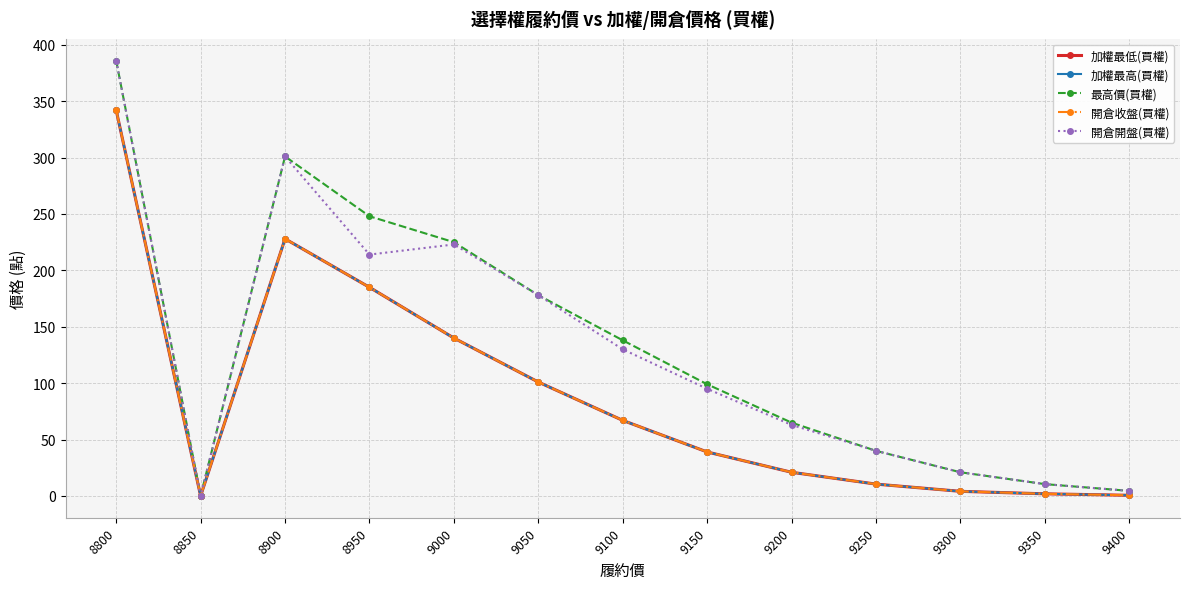

What is the value of the 最高價(買權) point at the 11th from the left?

21.0